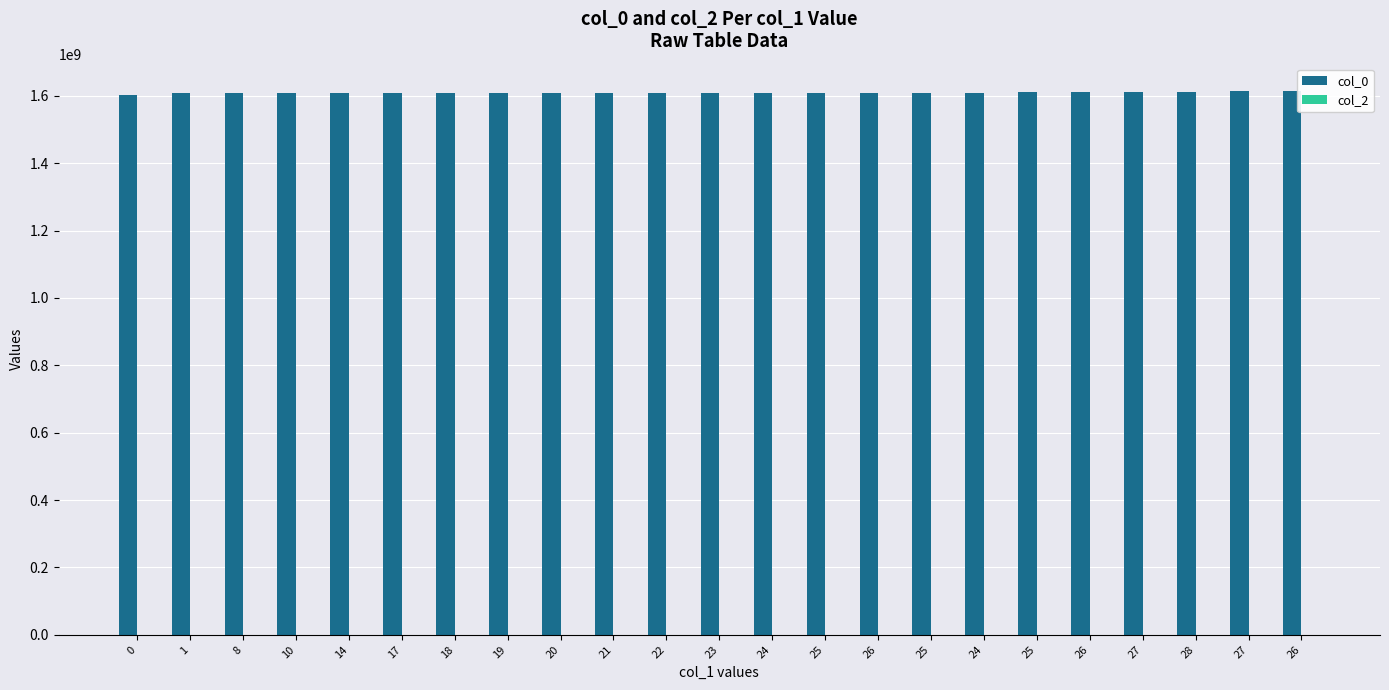

How many categories are shown in the chart?

23